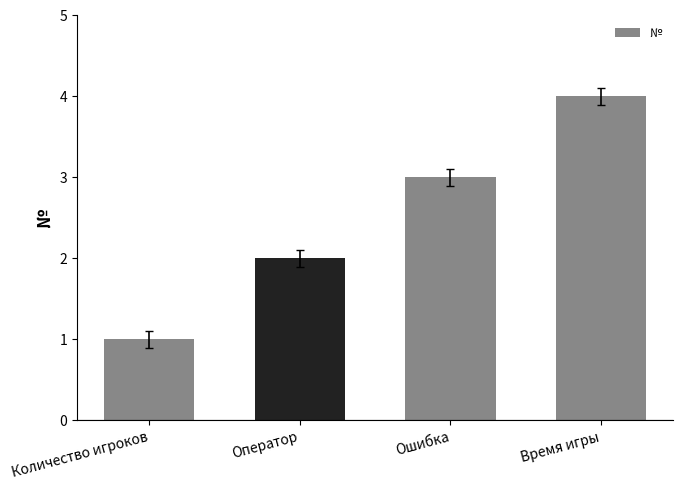

What is the ratio of the value at Время игры to the value at Количество игроков?

4.0